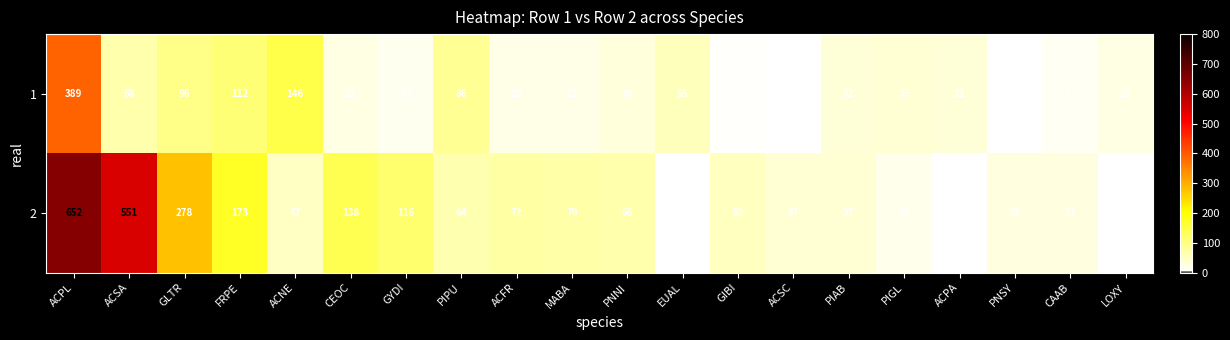

At which label does 2 first exceed 64?

ACPL